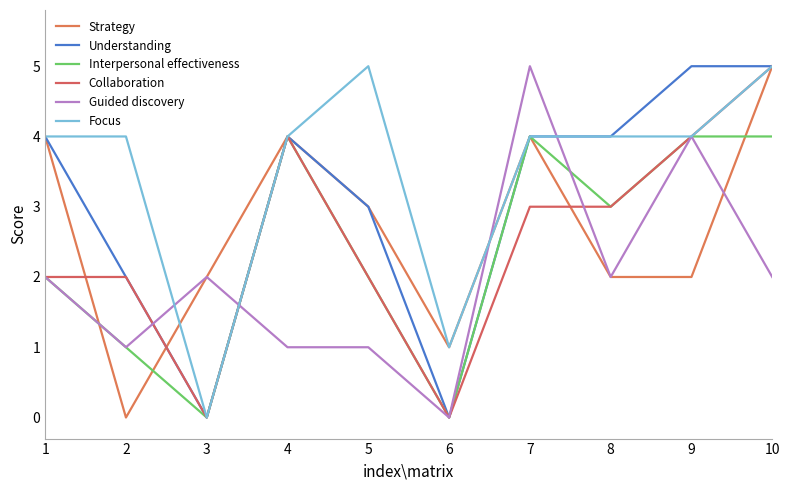

List the labels in order of Interpersonal effectiveness value, smallest first.

3, 6, 2, 1, 5, 8, 4, 7, 9, 10